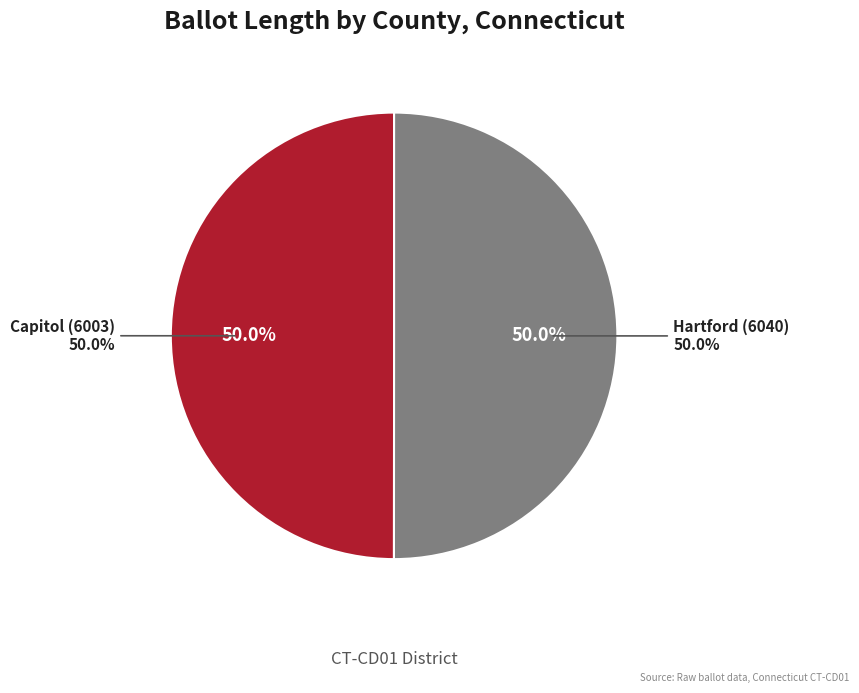

True or false: Capitol (6003) accounts for 57% of the total.

False